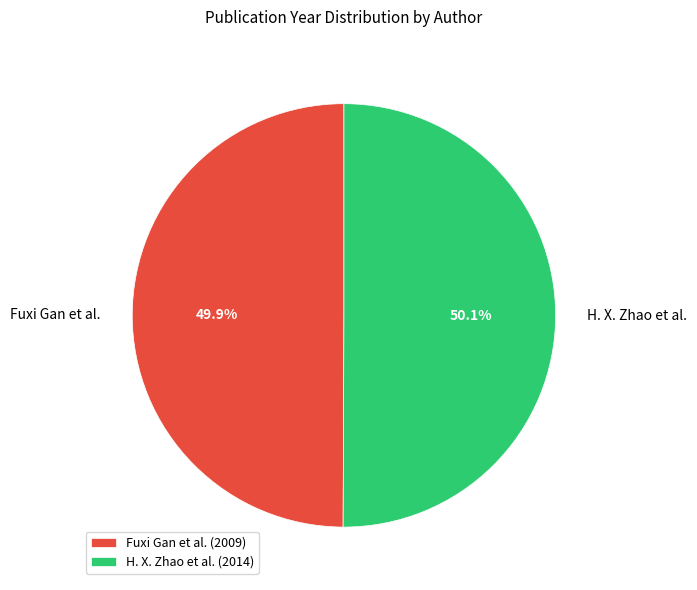

Approximately how many times larger is the value at H. X. Zhao et al. compared to Fuxi Gan et al.?

1.0